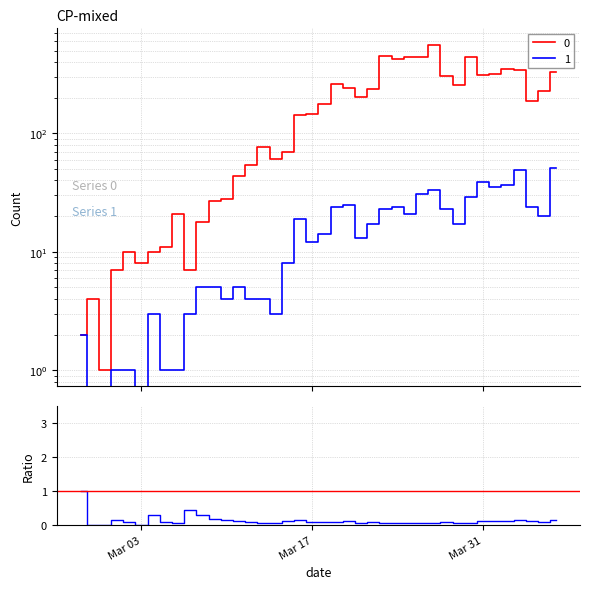

Does the chart display data point markers on the line(s)?

No